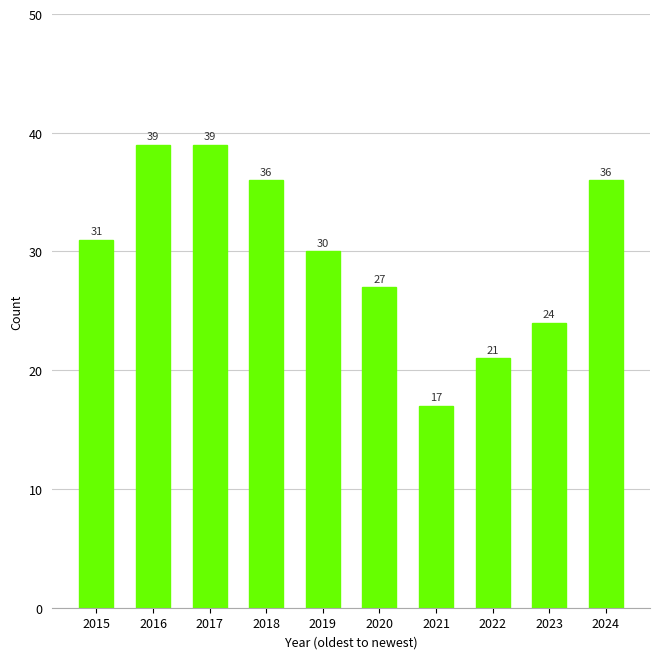

How many series are shown in this chart?

1